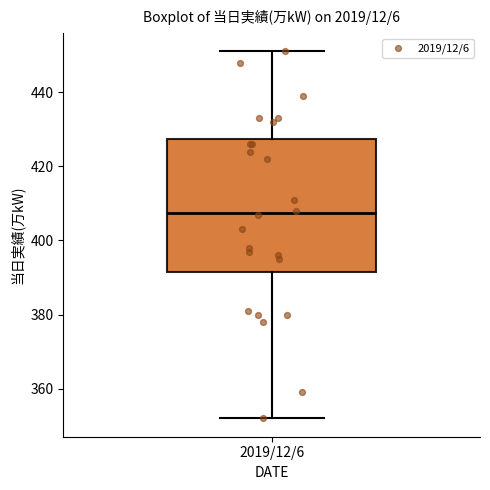

Transcribe this box plot: give where the median line is, the range the box spans, and where the two whiskers end, as read against the y-axis. The values are not printed on the chart, so give them approximately, as read against the axis.

median 408, box 392 to 428, whiskers 352 to 452